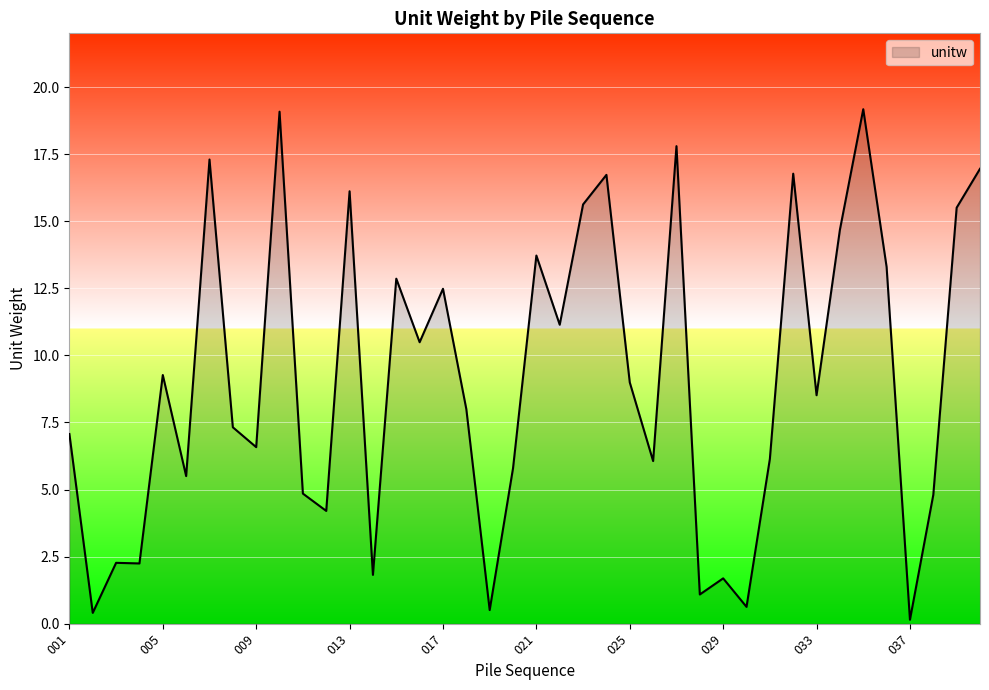

What is the maximum value shown in the chart?

19.2